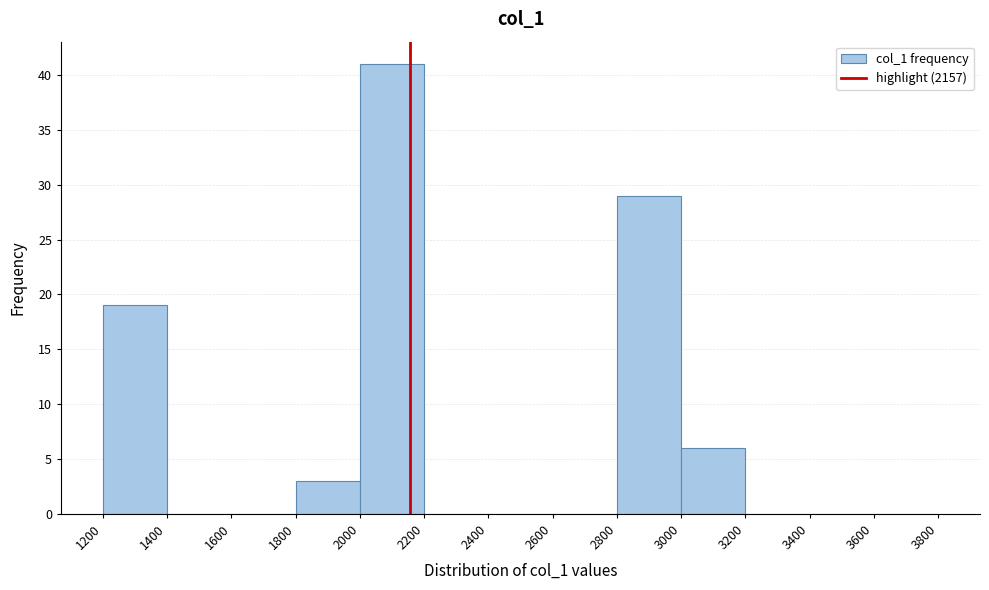

What is the height of the bar covering 2800 to 3000 on the x-axis? The values are not printed on the chart, so give them approximately, as read against the axis.

29